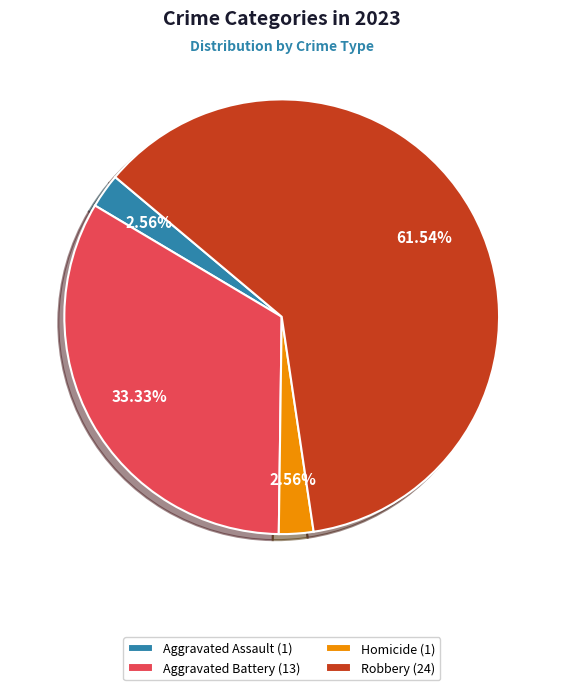

Is the sum of Robbery (24) and Aggravated Battery (13) greater than half?

Yes